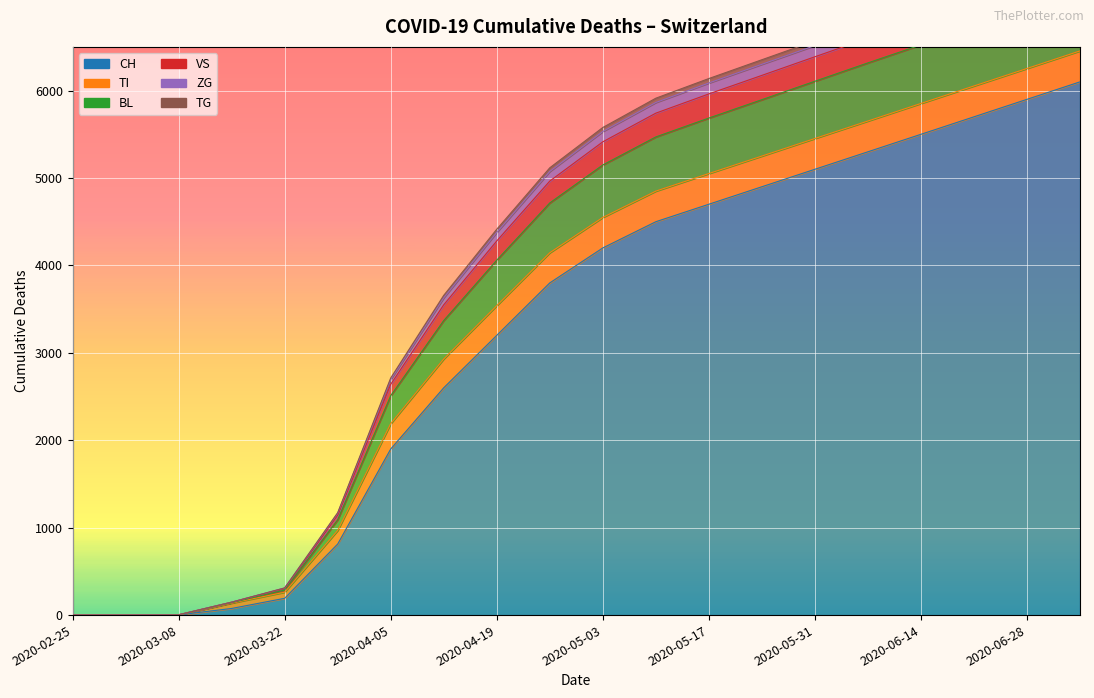

The TG series shows 2331 at 2020-03-01. True or false?

False